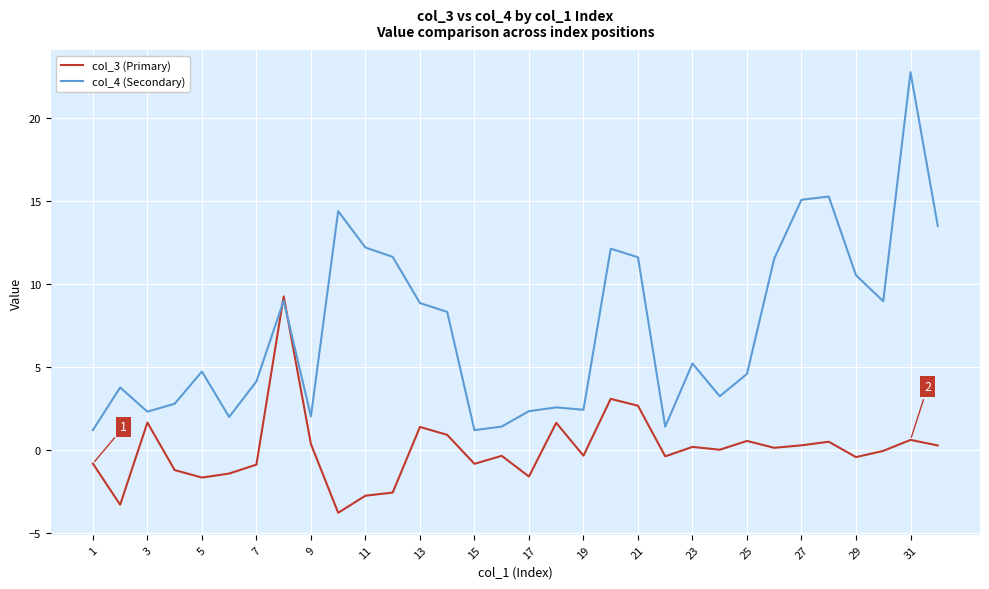

Is this an area chart (filled region under the line)?

No